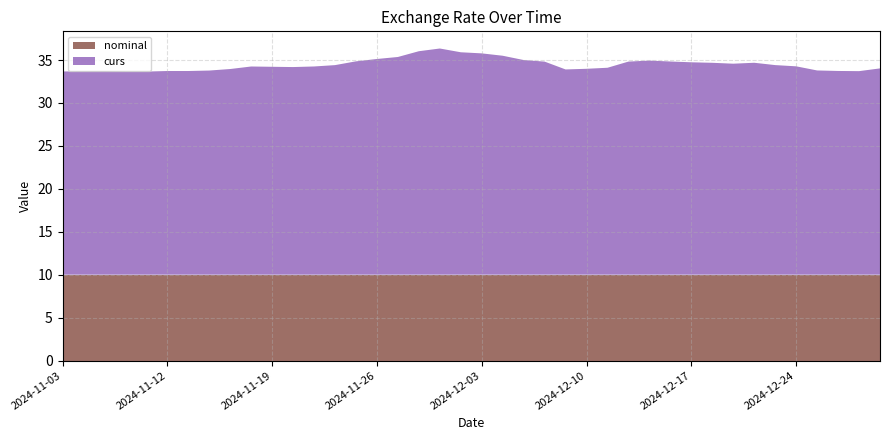

Reading left to right, transcribe all the data shown in this chart.

curs: 24.0	23.7	23.7	23.8	24.3	24.4	24.7	24.6	24.7	24.7	24.8	24.9	24.8	24.1	24.0	23.9	24.8	25.0	25.5	25.8	25.9	26.3	26.0	25.4	25.1	24.8	24.4	24.2	24.2	24.2	24.2	24.0	23.8	23.7	23.7	23.7	23.7	23.7	23.7	23.7
nominal: 10.0	10.0	10.0	10.0	10.0	10.0	10.0	10.0	10.0	10.0	10.0	10.0	10.0	10.0	10.0	10.0	10.0	10.0	10.0	10.0	10.0	10.0	10.0	10.0	10.0	10.0	10.0	10.0	10.0	10.0	10.0	10.0	10.0	10.0	10.0	10.0	10.0	10.0	10.0	10.0